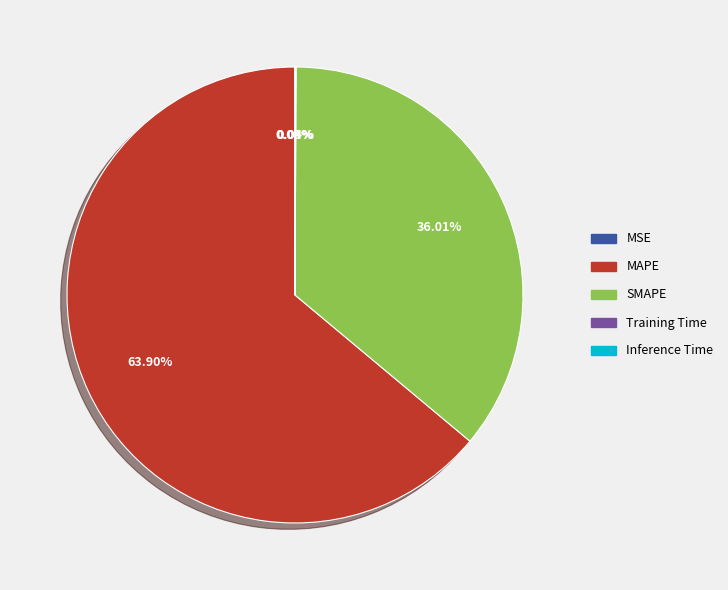

What is the largest slice in the pie chart?

MAPE